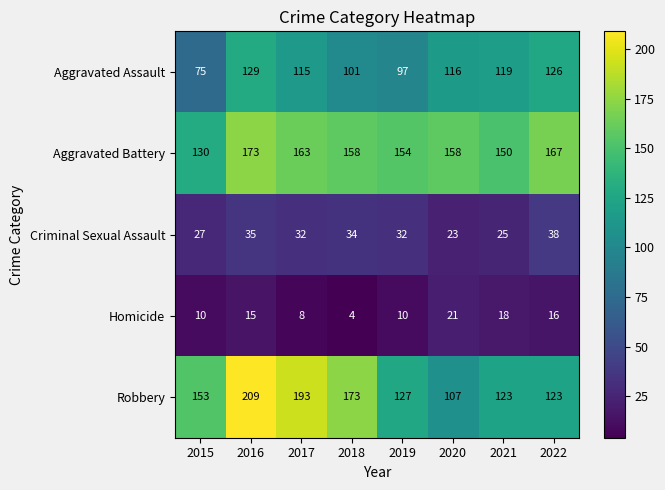

True or false: Homicide has a value of 10 at 2015.

True